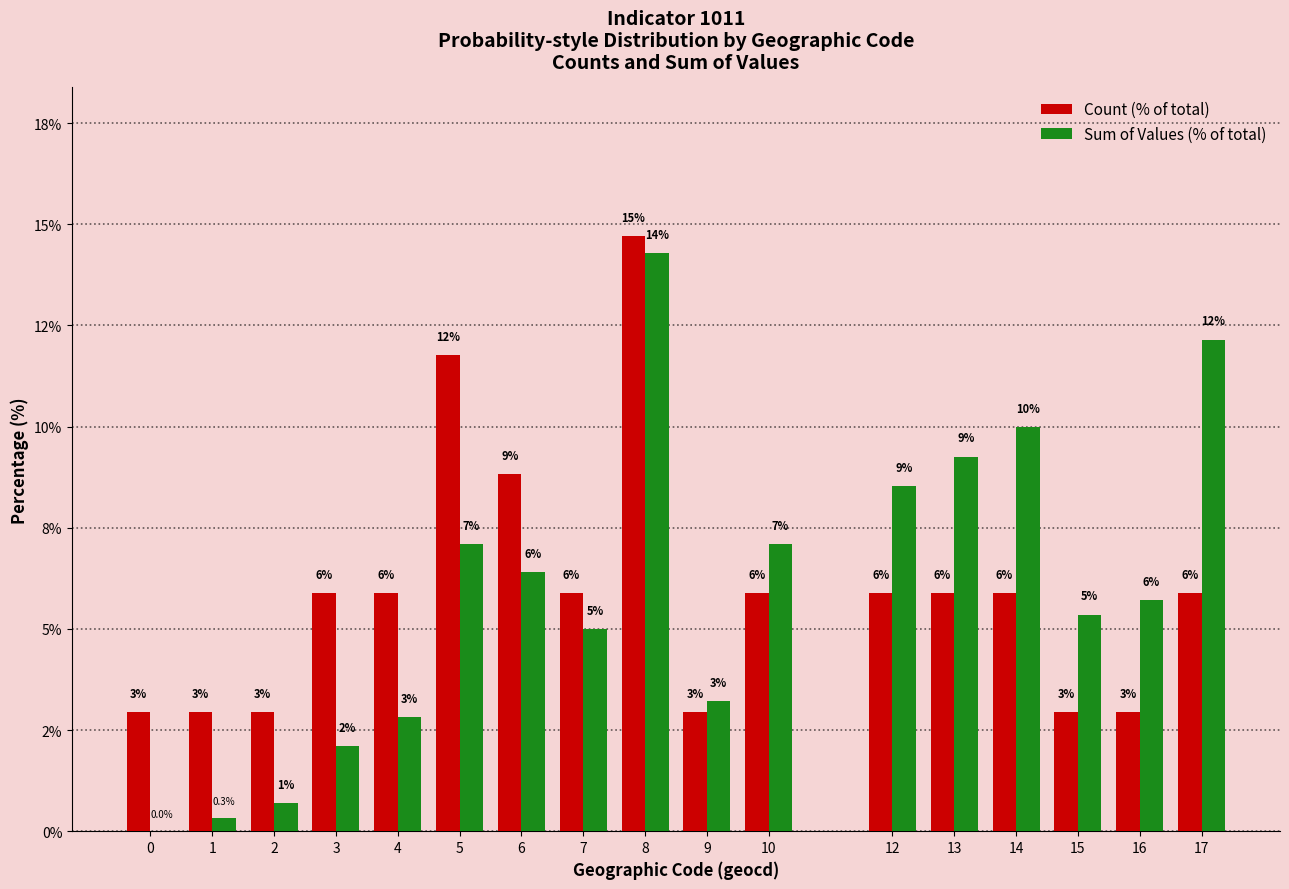

Rank the series at 7 from lowest to highest value.

Sum of Values (% of total), Count (% of total)